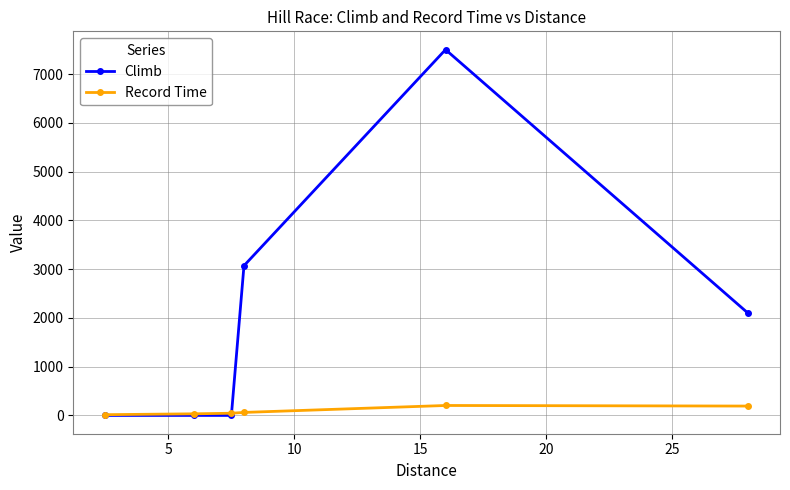

Rank the series by their average value, from lowest to highest.

Record Time, Climb